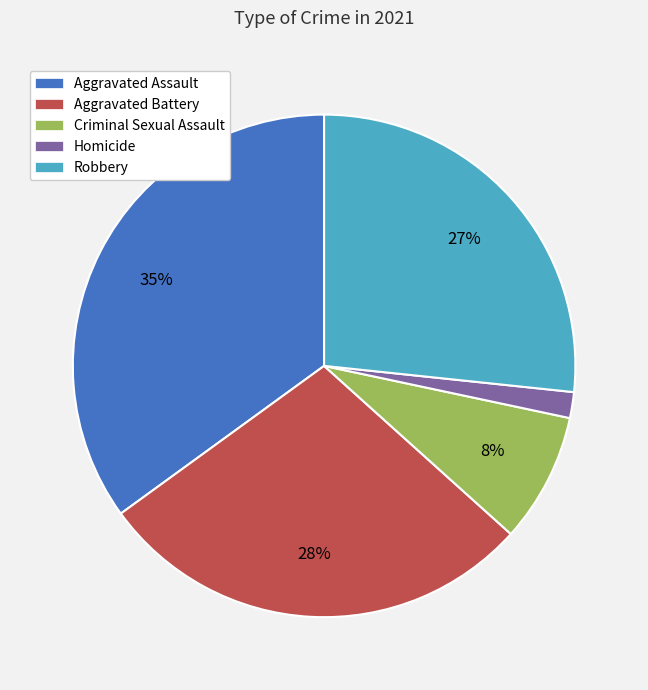

To the nearest percent, what percentage of the pie is Aggravated Battery?

28%